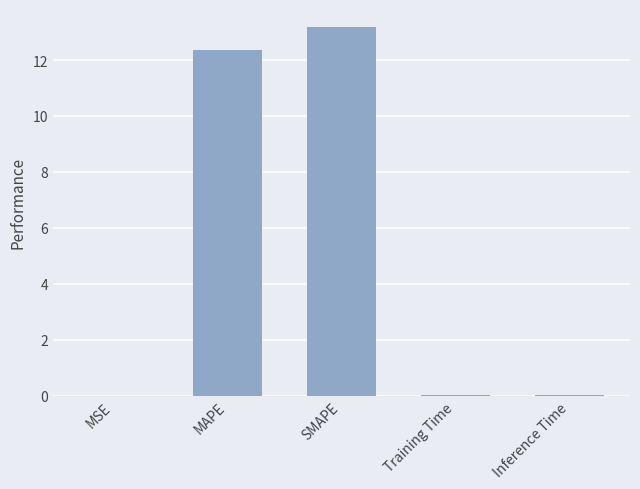

True or false: the data shows 0.0 at Training Time.

True